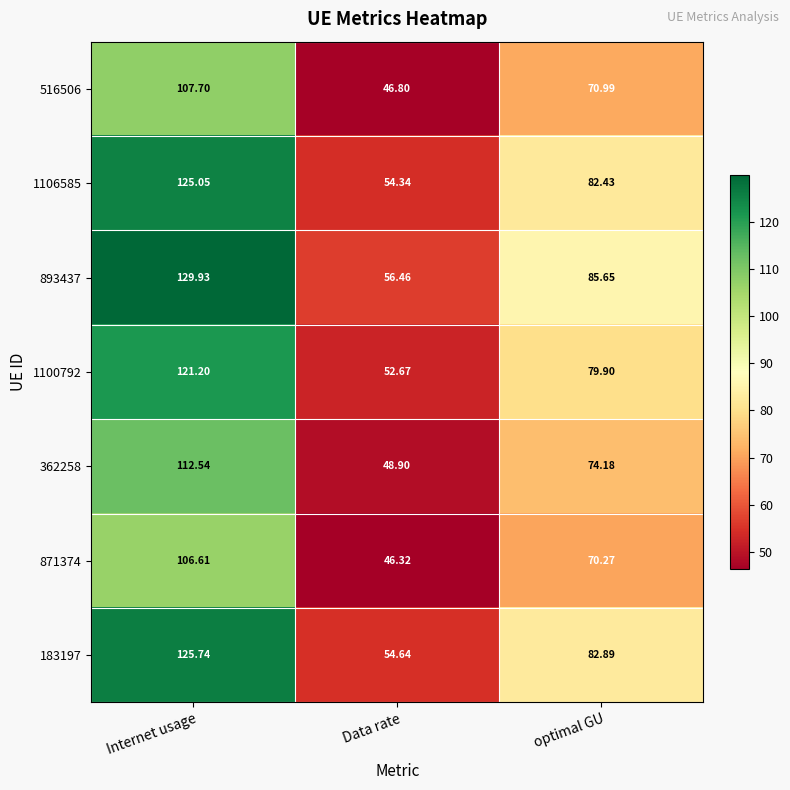

What is the maximum value shown in the chart?

129.9